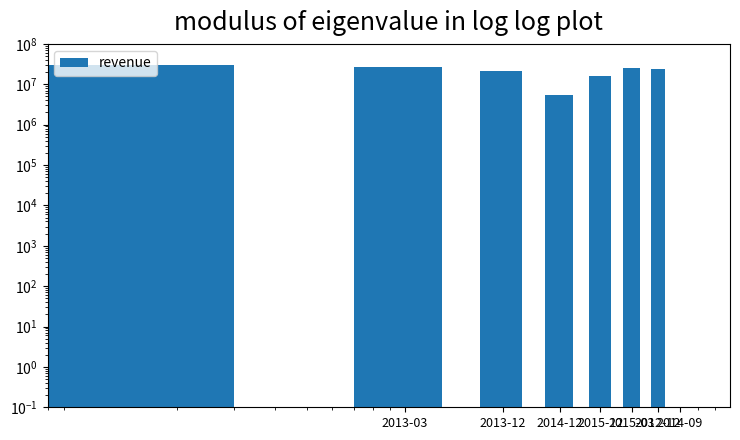

Reading right to left, transcribe all the data shown in this chart.

23606000	25756000	15828000	5506000	20735000	26920000	29463000